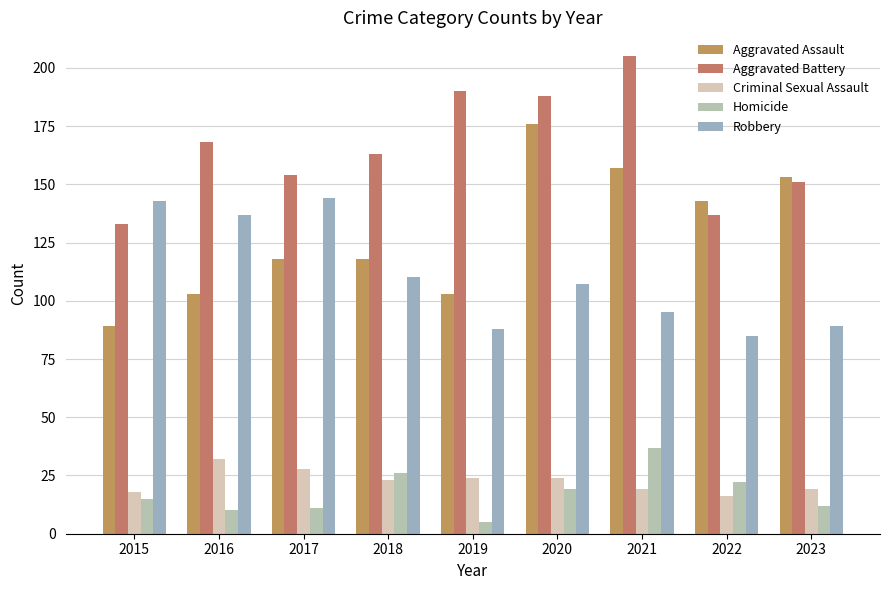

What is the approximate value of Homicide at 2019?

5